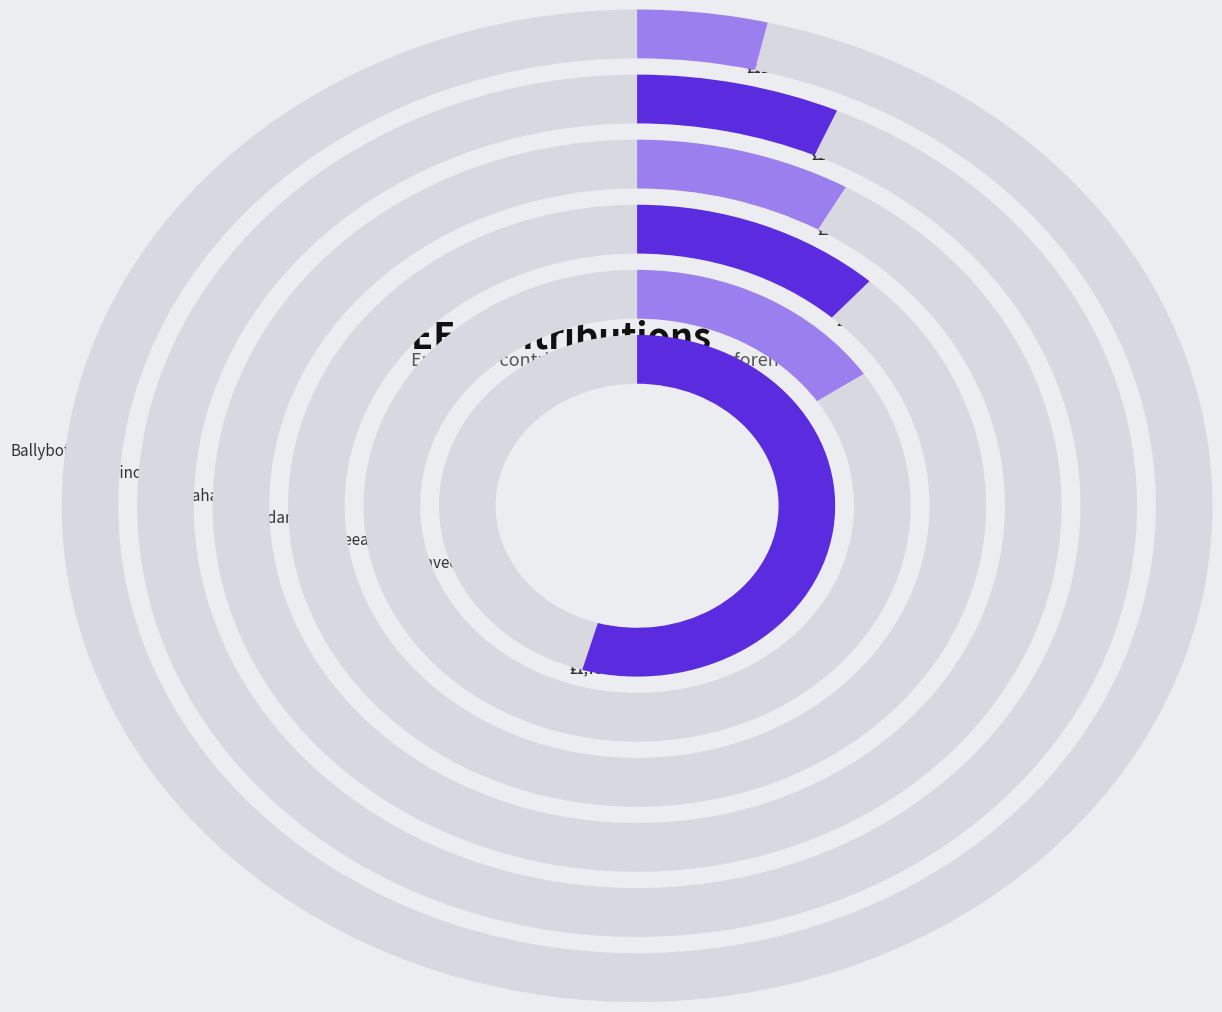

Which slice is the smallest?

Ballybofey